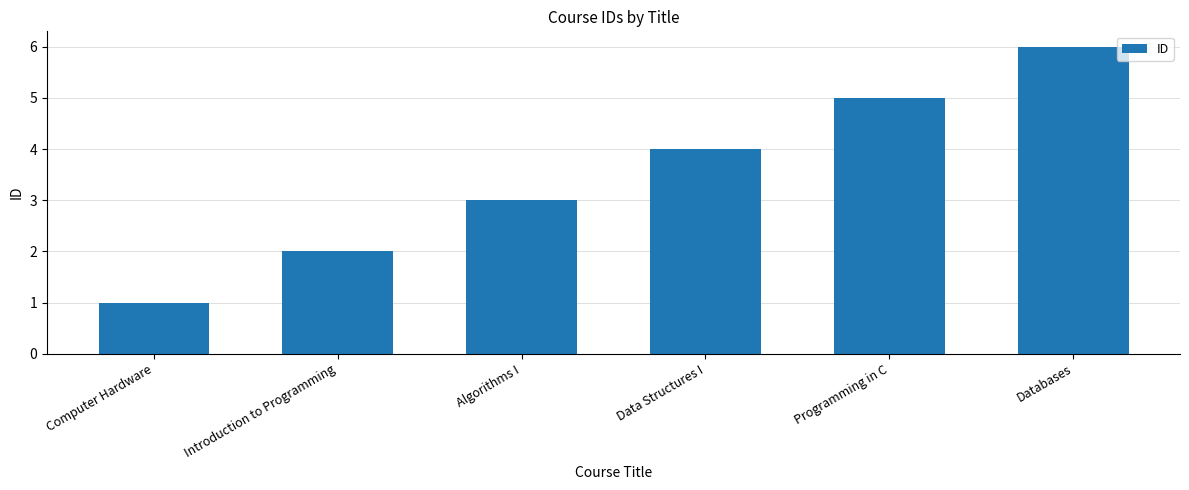

How many bars are there in total?

6